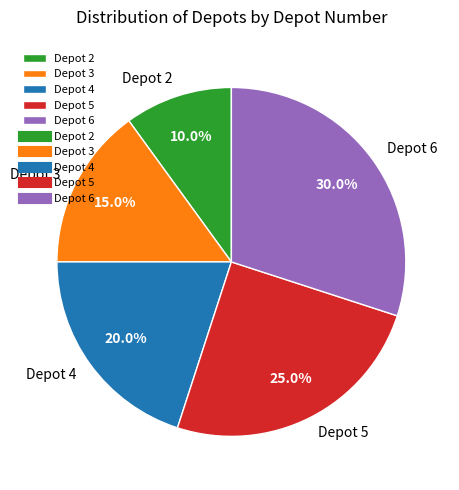

Does Depot 4 account for over 50% of the chart?

No